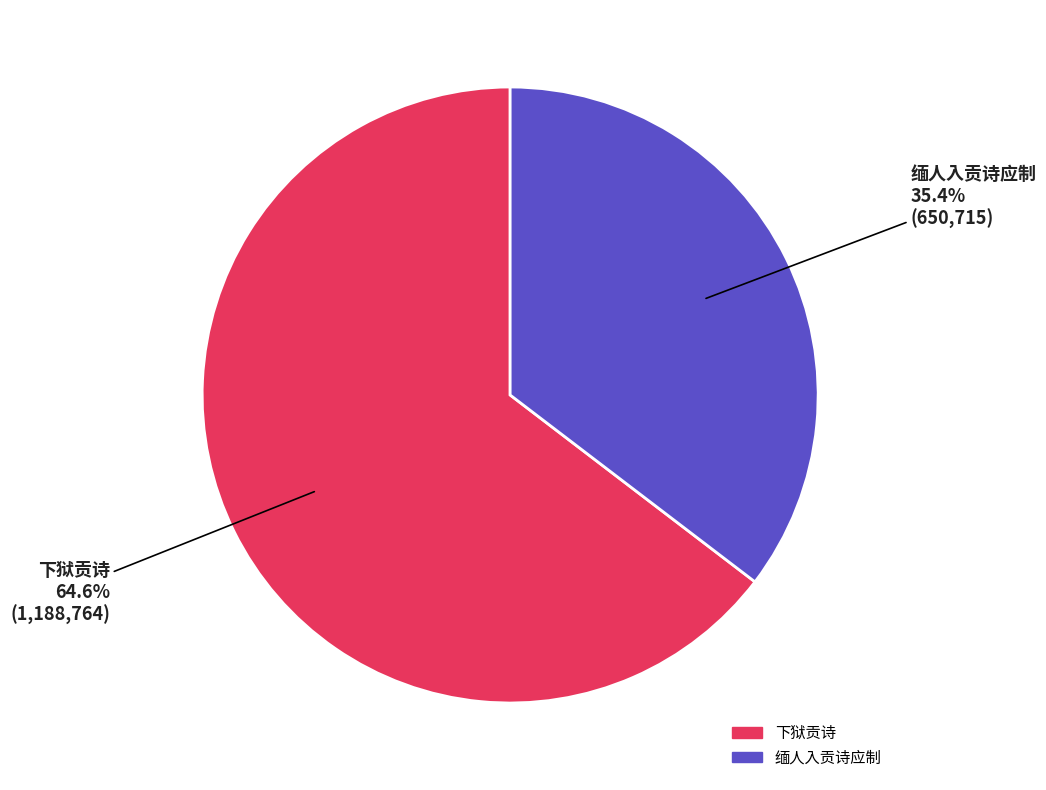

What percentage is NOT represented by 下狱贡诗?

35.4%